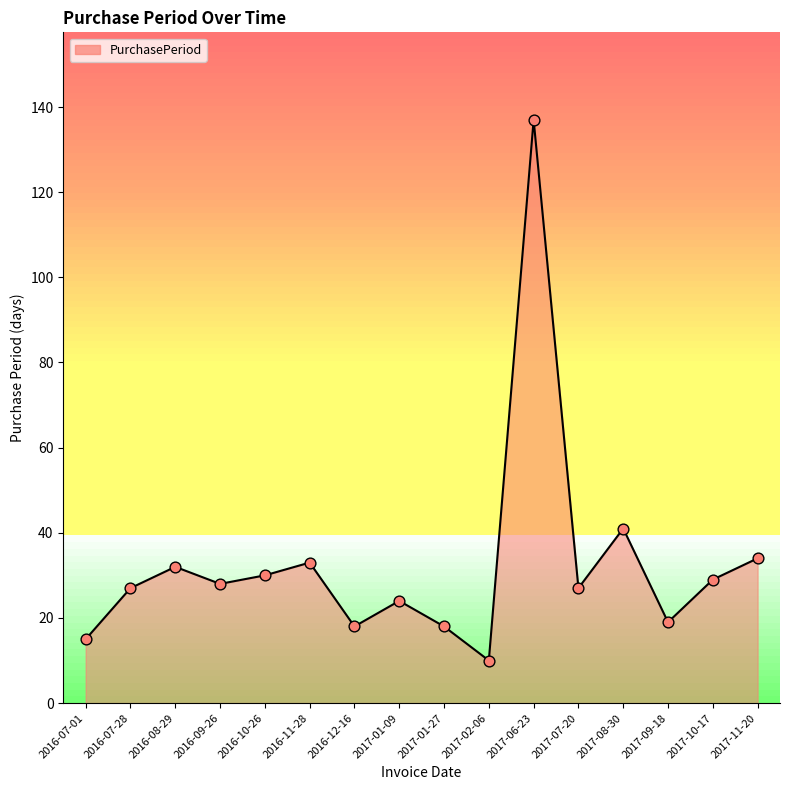

Between 2016-11-28 and 2016-07-28, which is larger?

2016-11-28